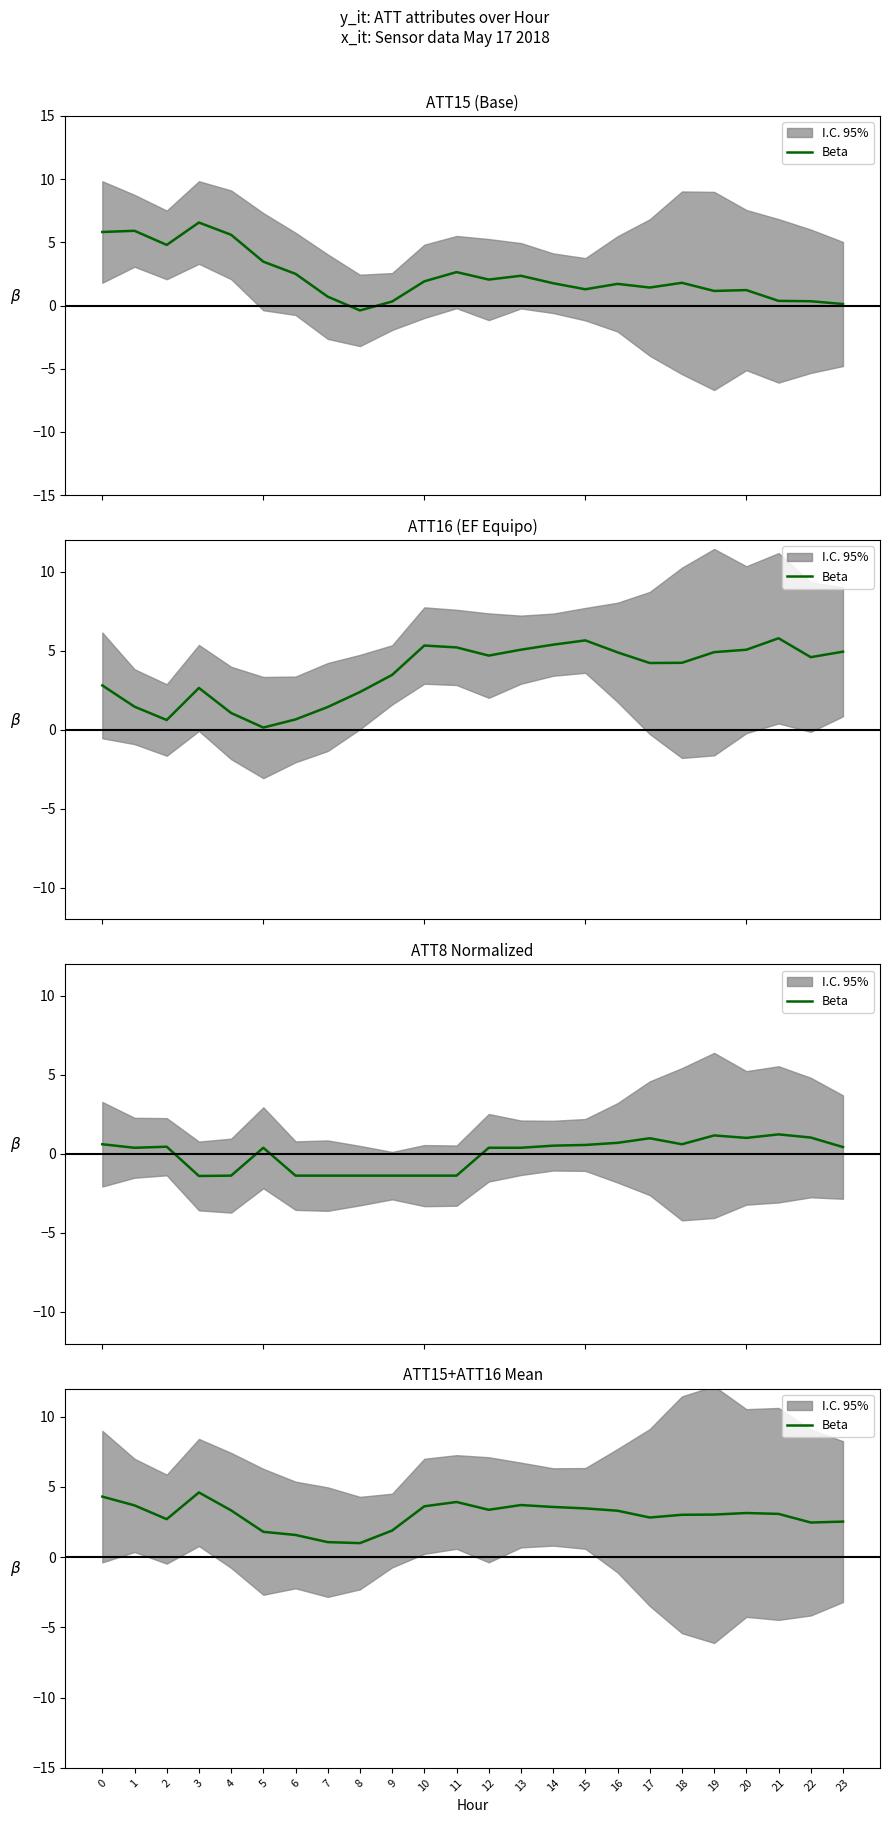

What is the value of the 22nd point from the left?

3.1